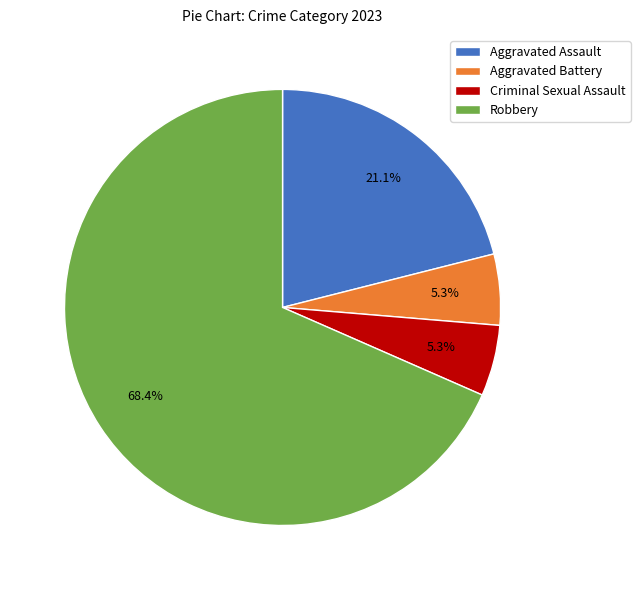

What is the ratio of the value at Criminal Sexual Assault to the value at Aggravated Battery?

1.0